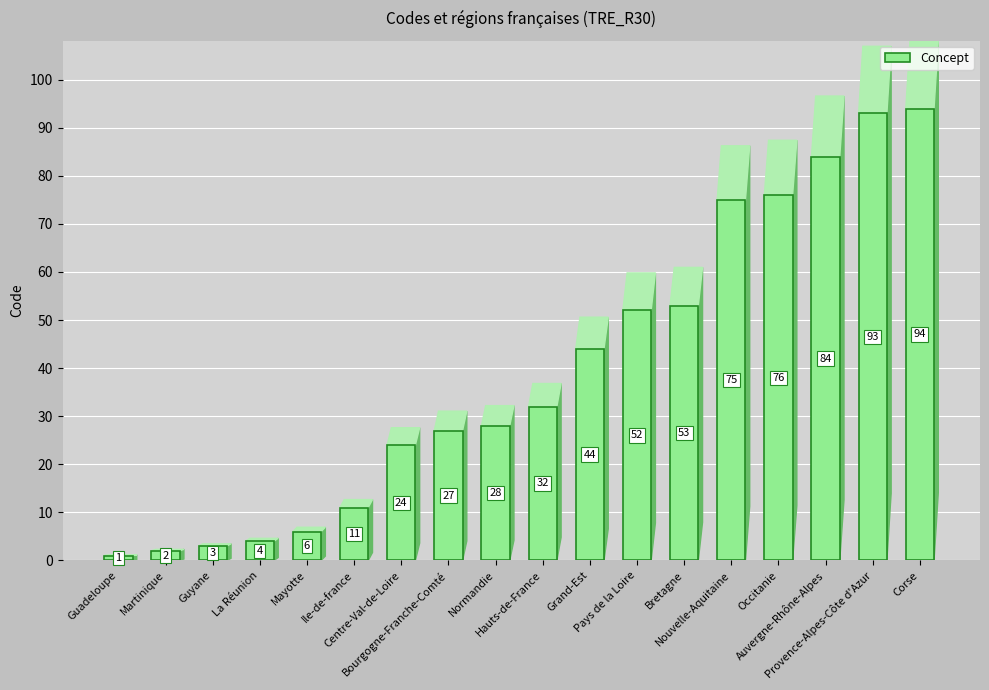

Rank the categories by value from lowest to highest.

Guadeloupe, Martinique, Guyane, La Réunion, Mayotte, Ile-de-france, Centre-Val-de-Loire, Bourgogne-Franche-Comté, Normandie, Hauts-de-France, Grand-Est, Pays de la Loire, Bretagne, Nouvelle-Aquitaine, Occitanie, Auvergne-Rhône-Alpes, Provence-Alpes-Côte d'Azur, Corse